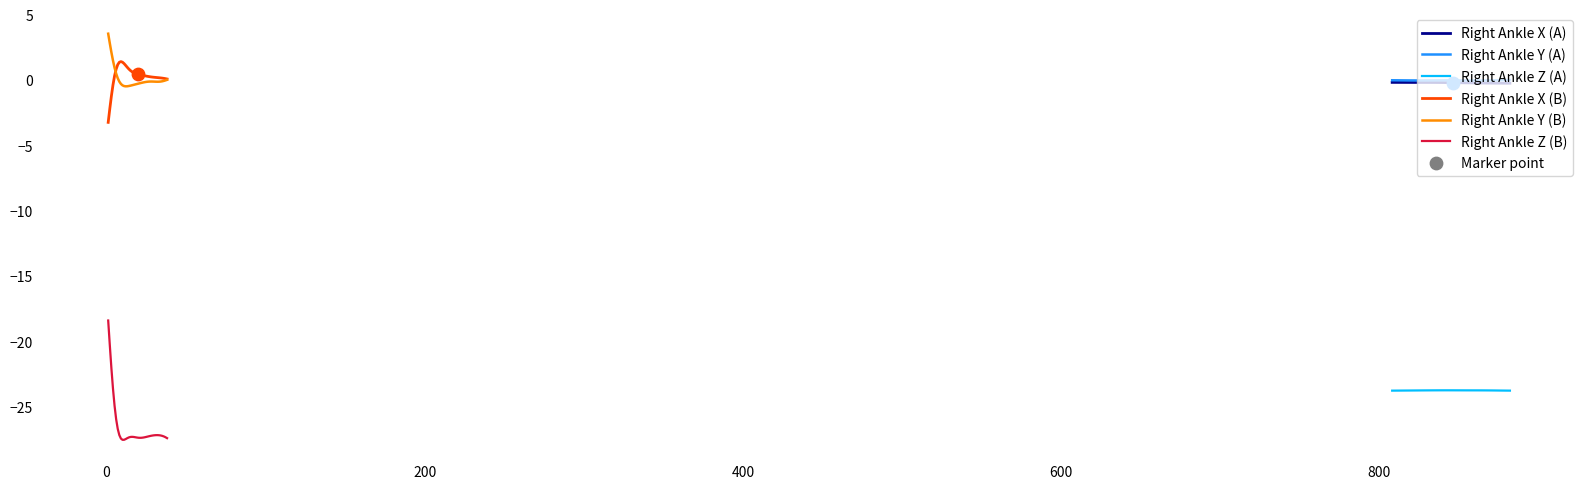

At how many categories does at least one series exceed -23?

38